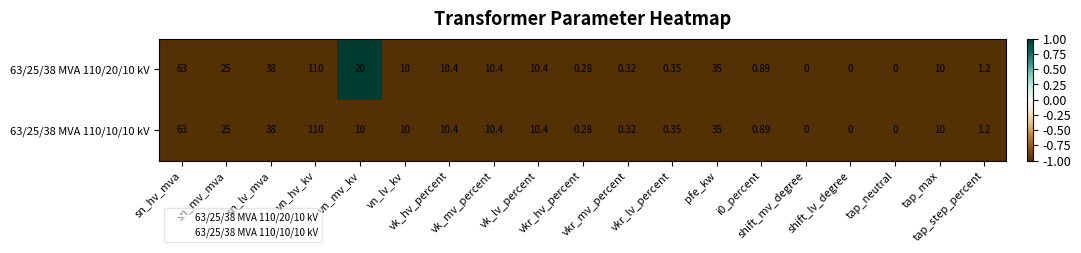

How many data points in 63/25/38 MVA 110/20/10 kV are less than 10?

8